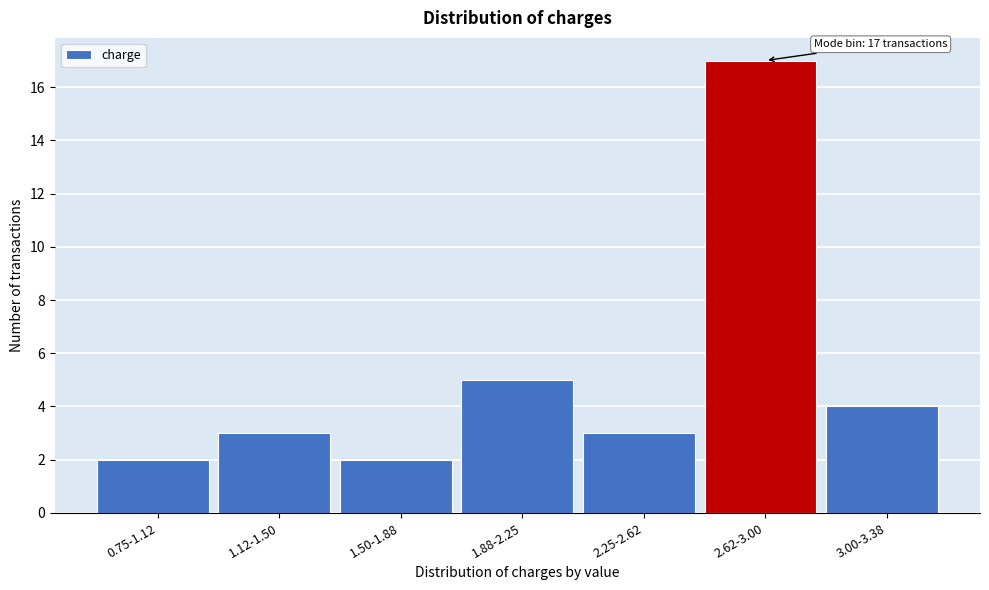

Reading right to left, list all the values displayed in this chart.

4	17	3	5	2	3	2